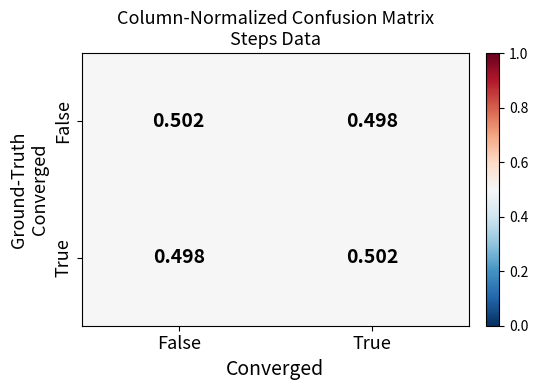

At which label does False reach its peak?

False